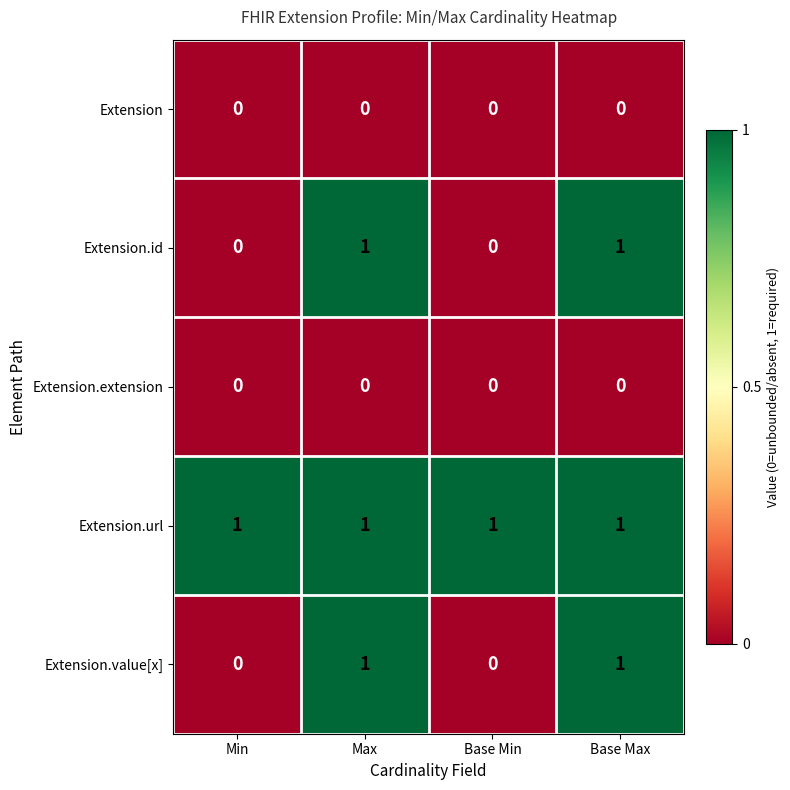

True or false: Extension.url has a value of 1 at Min.

True